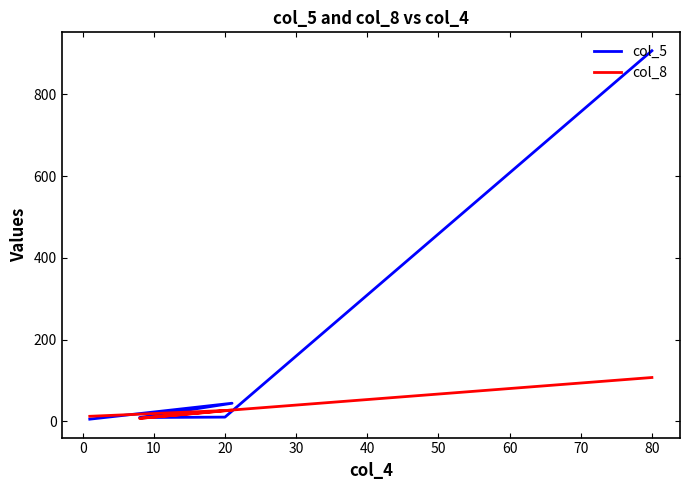

How many categories are shown in the chart?

5